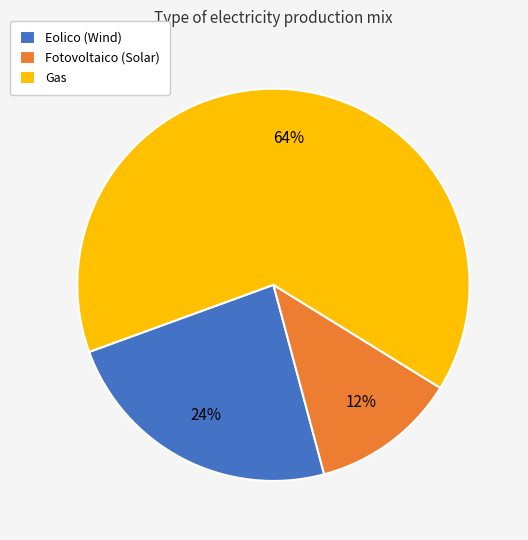

How many segments does this pie chart have?

3